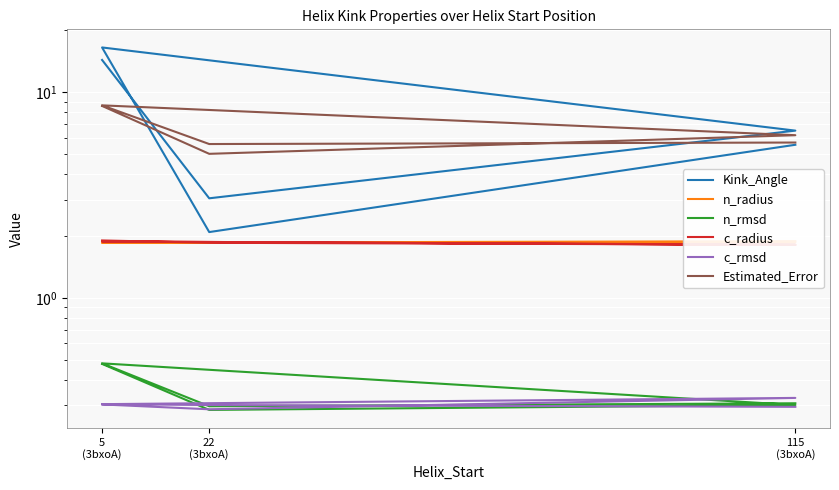

In c_rmsd, how many points are lower than both neighbors (excluding endpoints)?

1